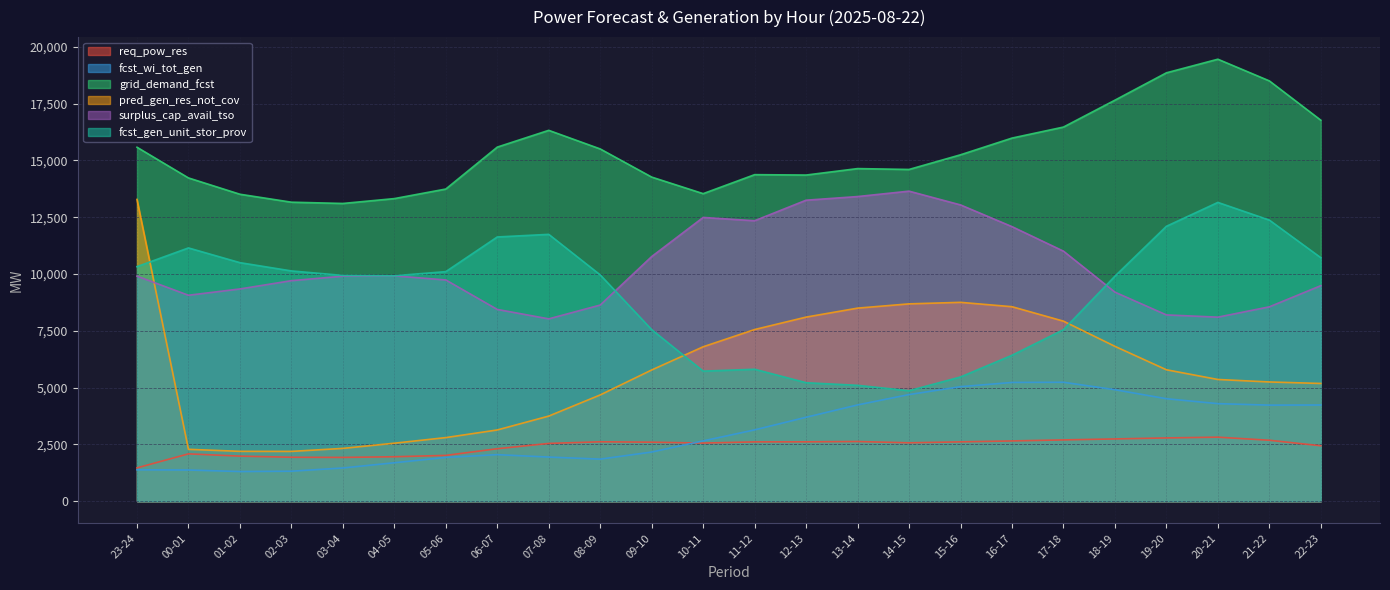

Reading left to right, what are all the values shown in this chart?

req_pow_res: 1467	2085	1985	1936	1928	1958	2017	2311	2544	2616	2599	2560	2612	2614	2628	2572	2613	2654	2699	2742	2786	2820	2684	2441
fcst_wi_tot_gen: 1384	1374	1307	1321	1464	1693	1928	2050	1944	1853	2165	2656	3141	3696	4239	4696	5042	5229	5237	4909	4512	4296	4230	4236
grid_demand_fcst: 15583	14232	13514	13164	13108	13322	13743	15589	16327	15508	14269	13540	14376	14359	14643	14605	15250	15986	16471	17655	18859	19458	18504	16773
pred_gen_res_not_cov: 13284	2285	2196	2193	2326	2554	2801	3137	3748	4679	5778	6799	7558	8105	8500	8688	8755	8563	7927	6818	5787	5359	5250	5184
surplus_cap_avail_tso: 9909	9067	9345	9709	9907	9922	9740	8443	8028	8636	10771	12493	12348	13252	13412	13650	13044	12088	11009	9204	8202	8103	8558	9489
fcst_gen_unit_stor_prov: 10327	11150	10502	10138	9940	9925	10107	11633	11748	9963	7554	5727	5810	5217	5102	4864	5470	6425	7552	9907	12103	13154	12376	10720